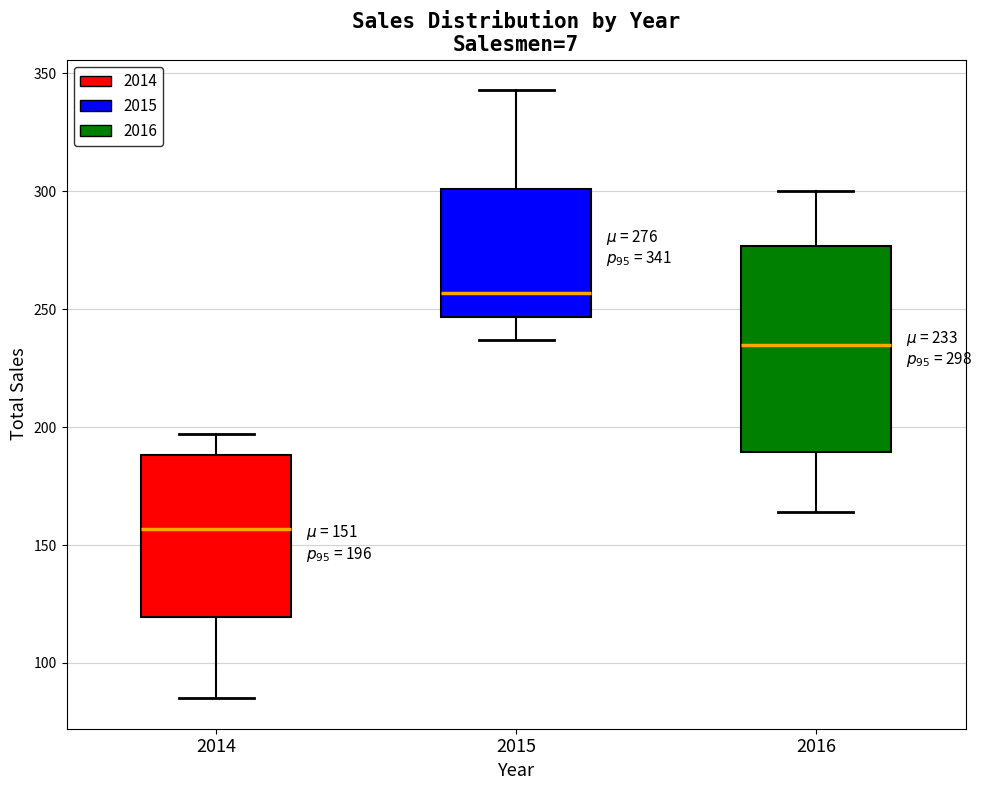

Comparing the boxes themselves (not the whiskers), which one is the tallest?

2016